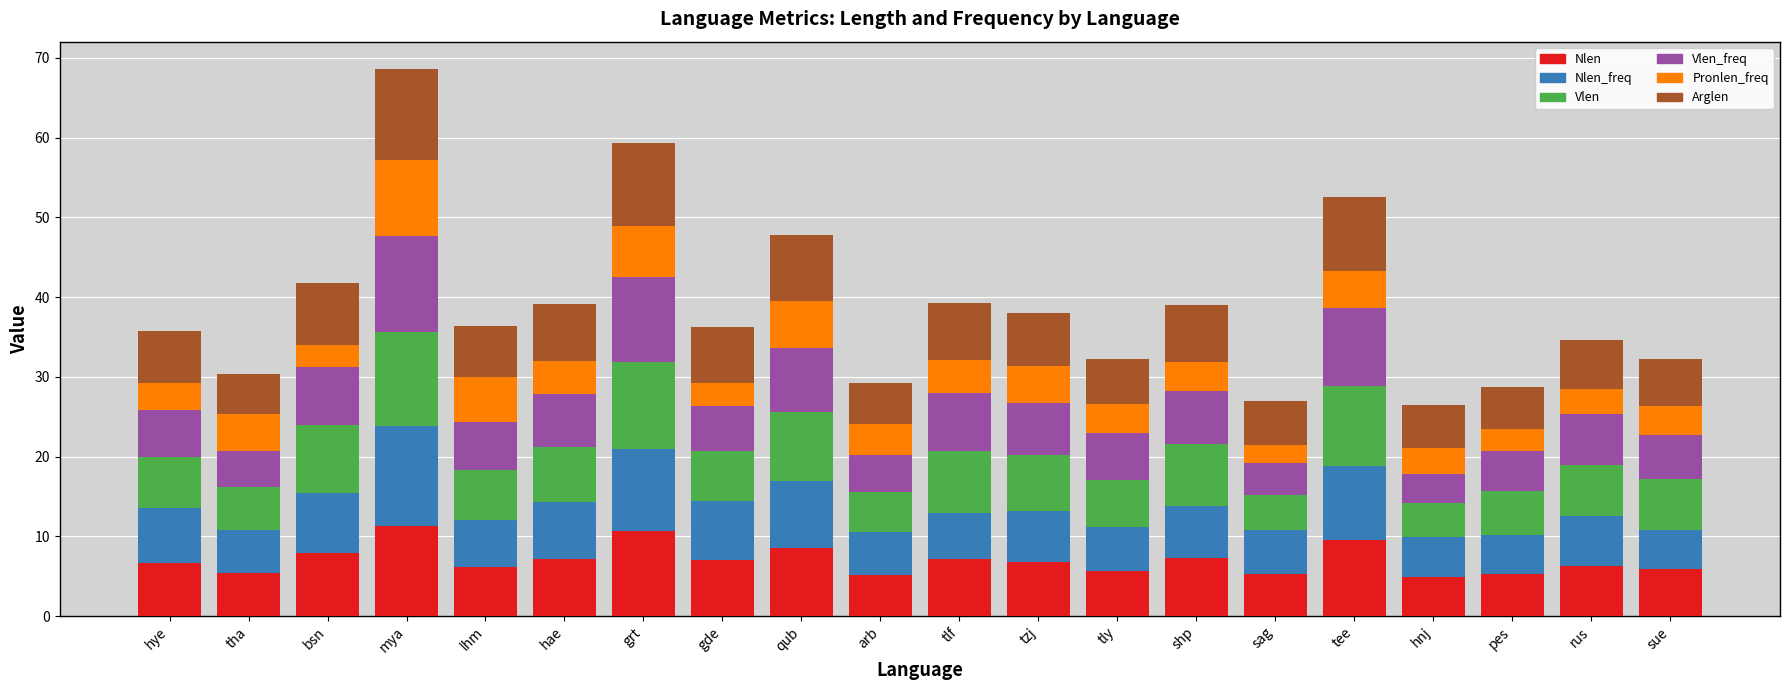

True or false: Nlen has a value of 5.3 at tha.

True